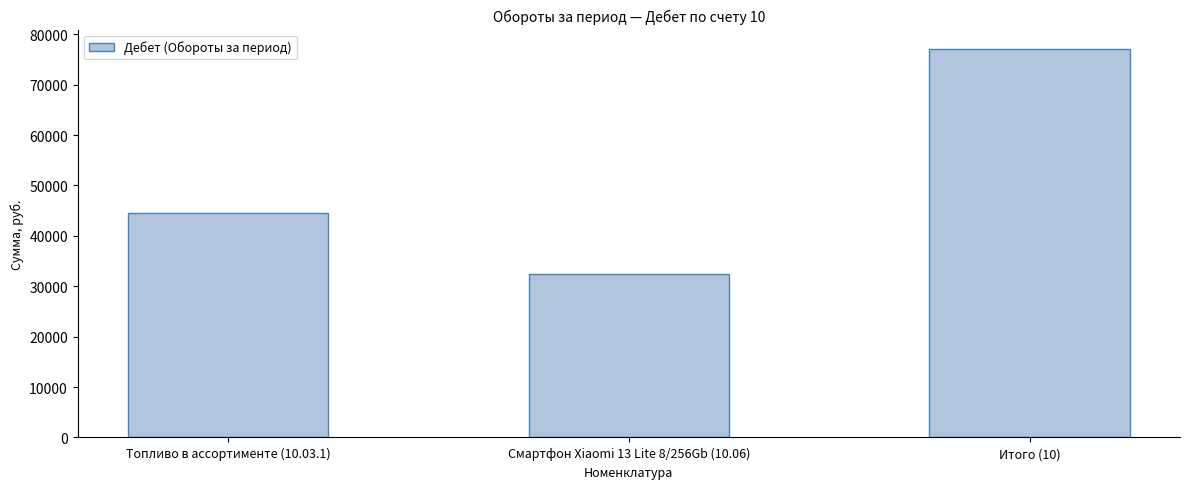

Which category has the lowest value across all series?

Смартфон Xiaomi 13 Lite 8/256Gb (10.06)